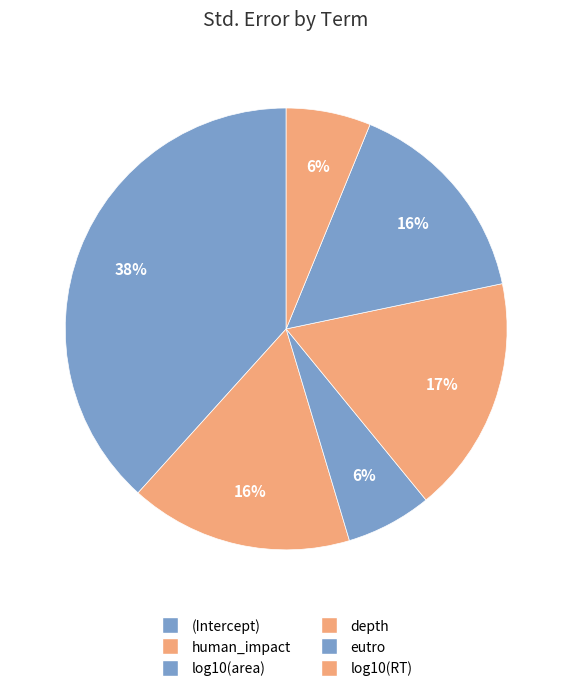

Which slice is the smallest?

log10(RT)